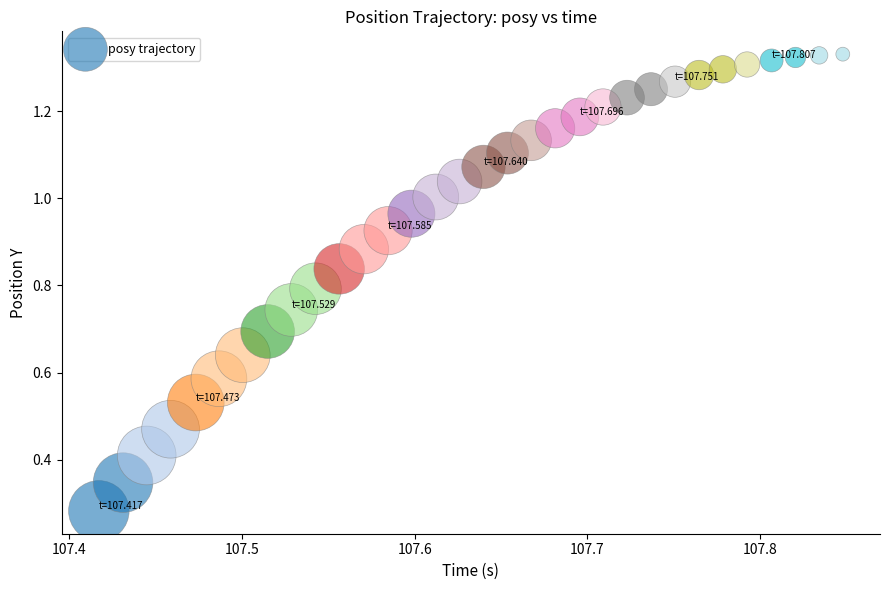

What is the range of X values (max minus min)?

0.4